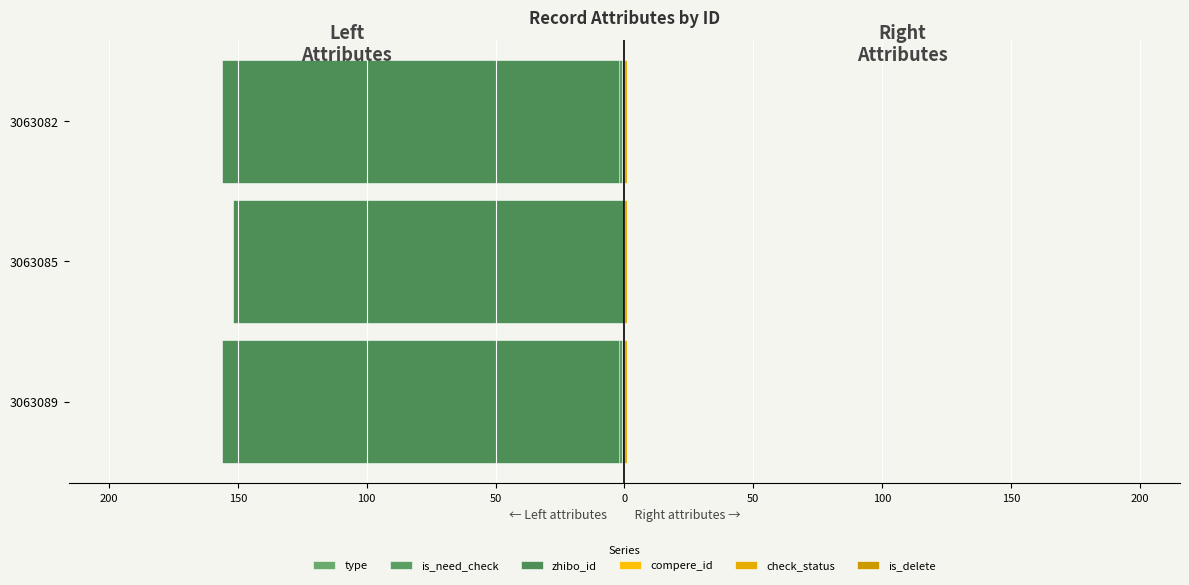

Which has a higher value, 3063085 or 3063082?

3063085